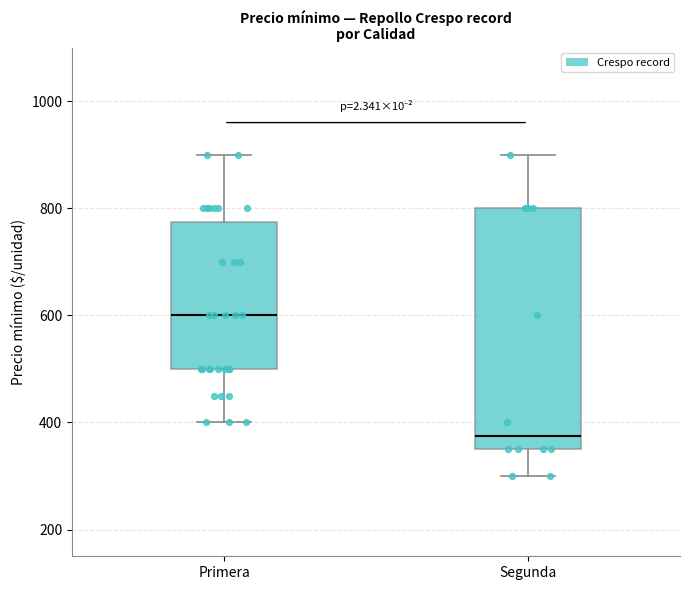

Which box has the lowest median line?

Segunda